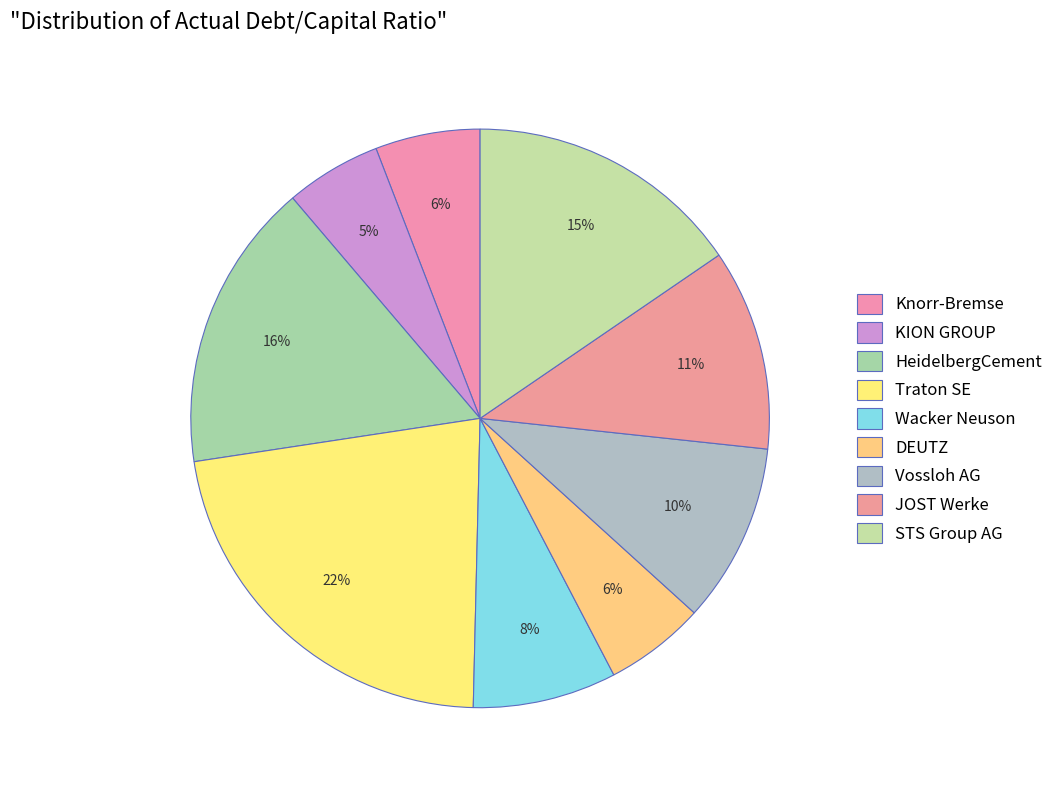

How many segments does this pie chart have?

9